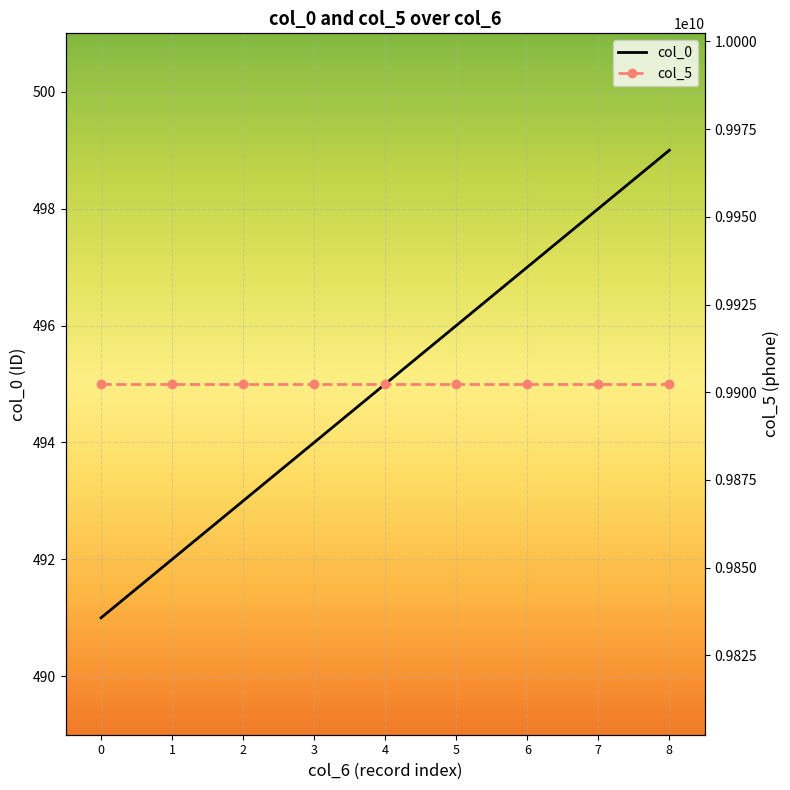

True or false: col_0 has a value of 174 at 4.

False